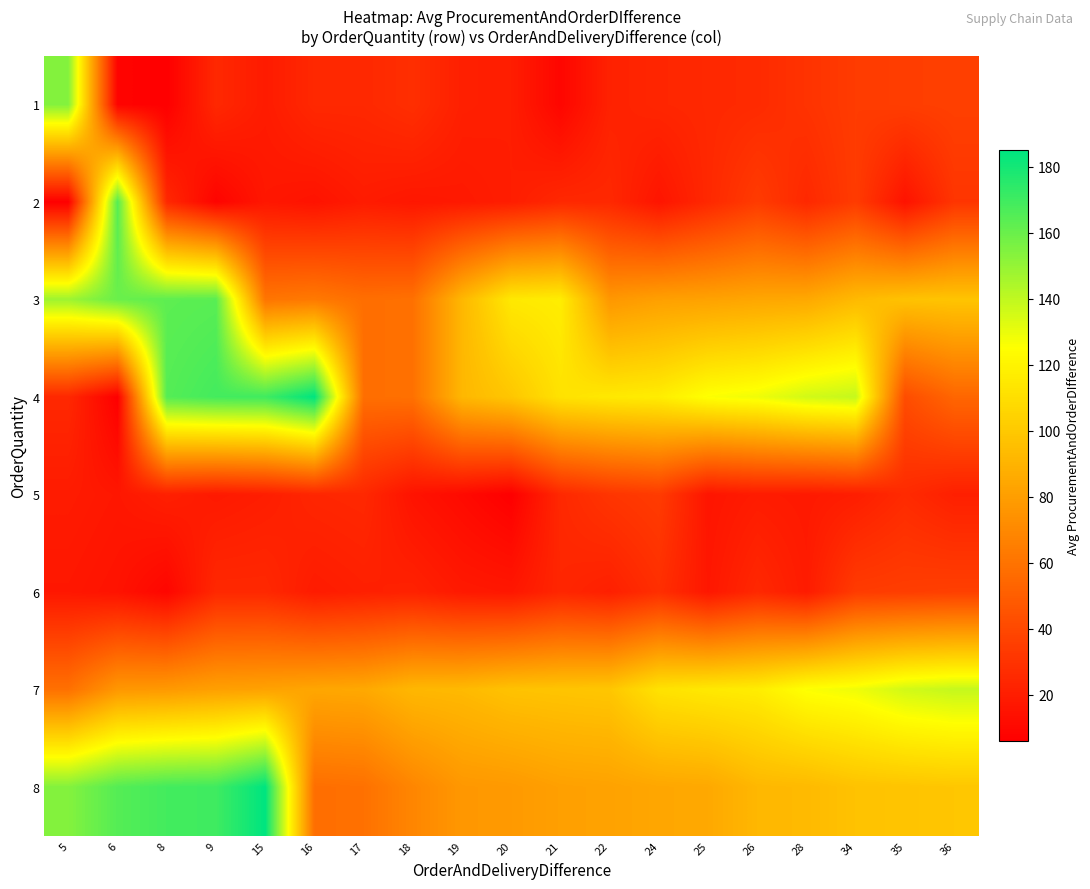

Count the number of categories in the chart.

19